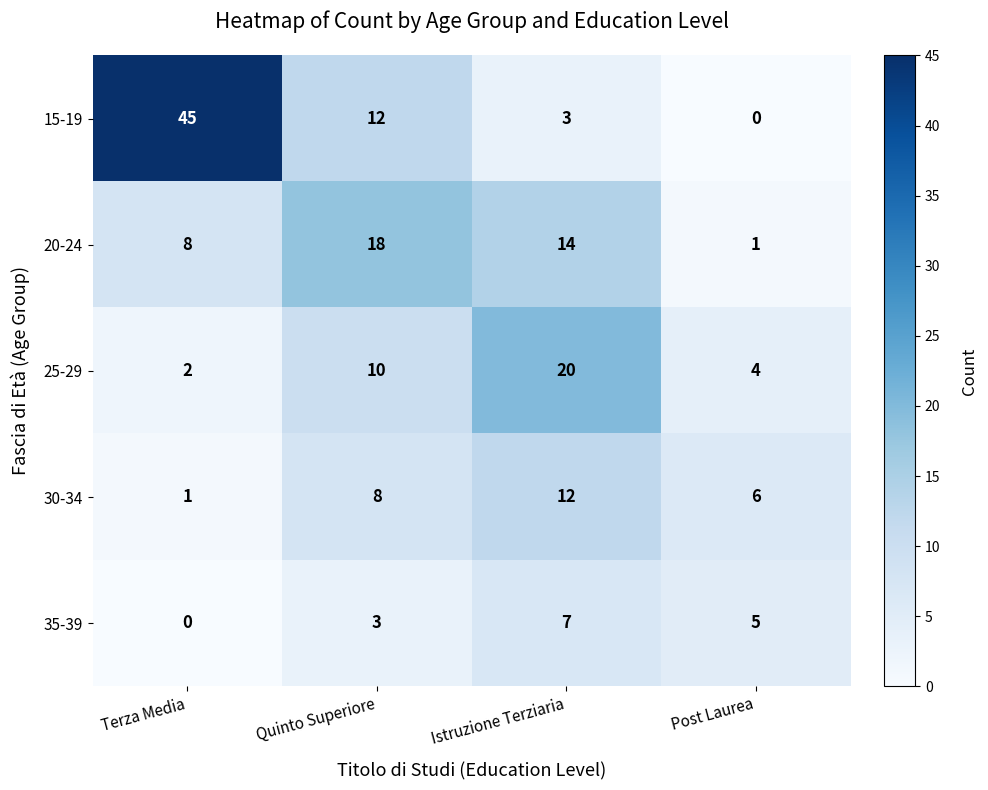

What value does the 25-29 series have at Quinto Superiore, to the nearest 5?

10